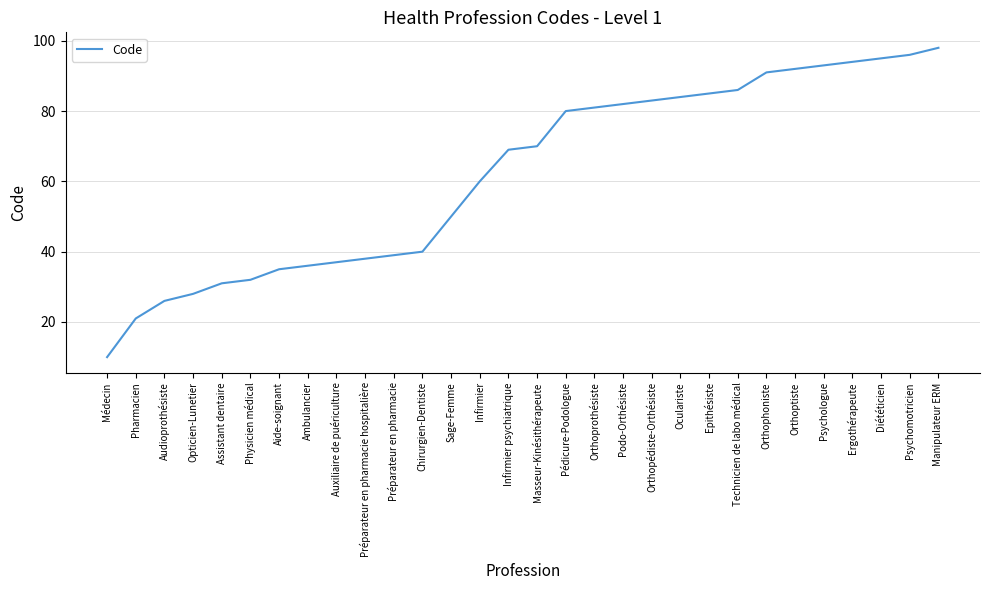

What is the minimum value shown in the chart?

10